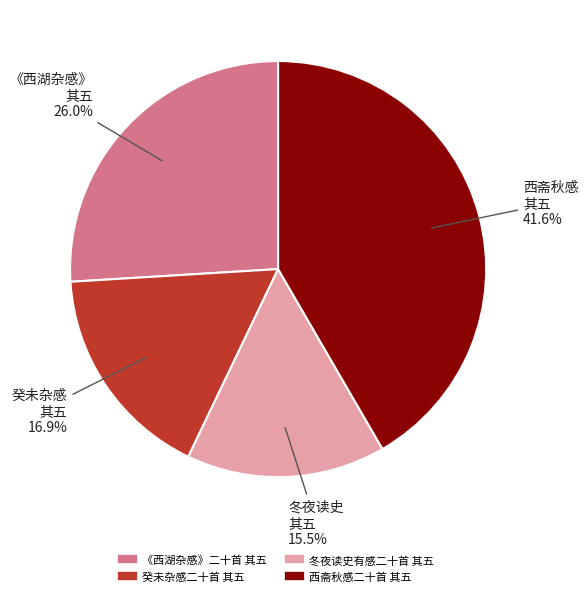

Which slice is the smallest?

冬夜读史有感二十首 其五